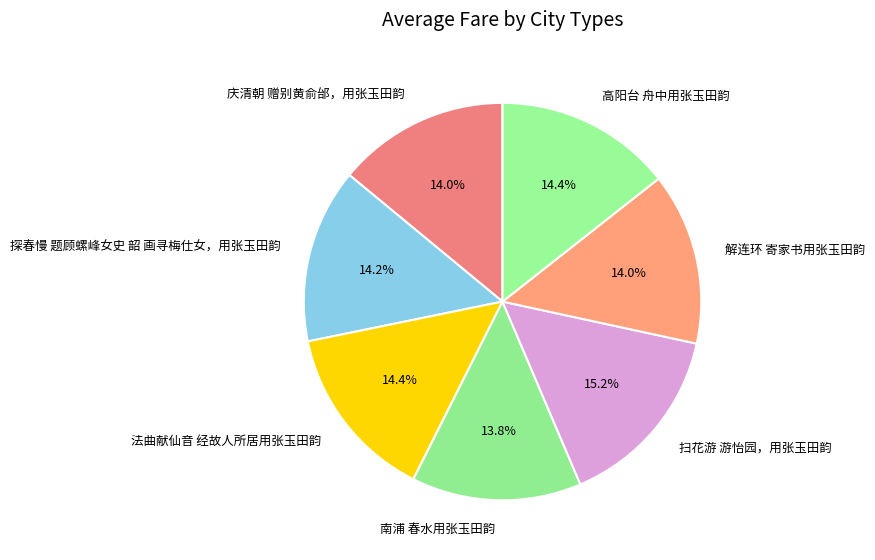

What portion of the pie excludes 探春慢 题顾螺峰女史 韶 画寻梅仕女，用张玉田韵?

85.8%